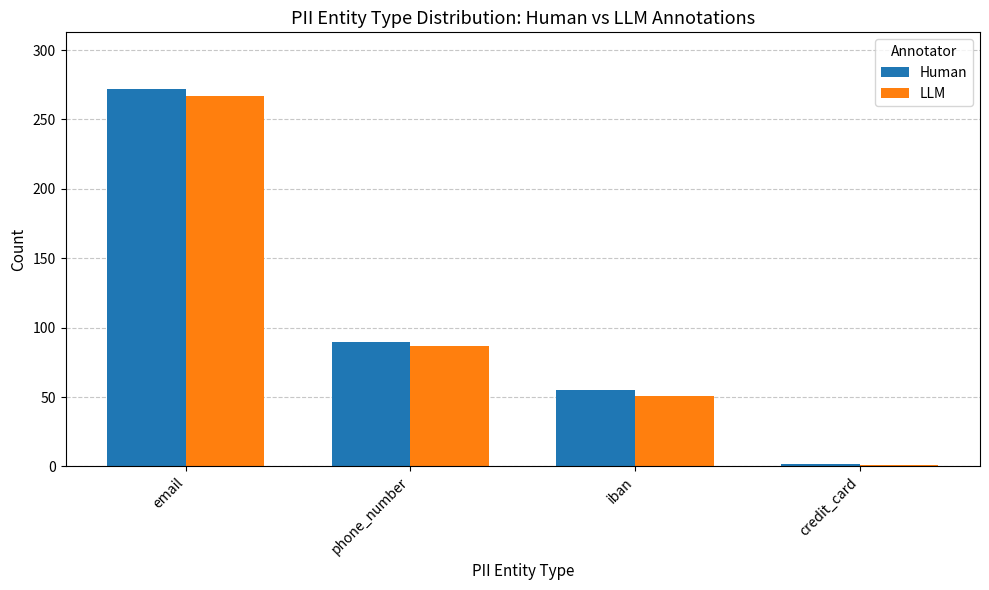

Are the bars grouped side by side (vs. stacked)?

Yes